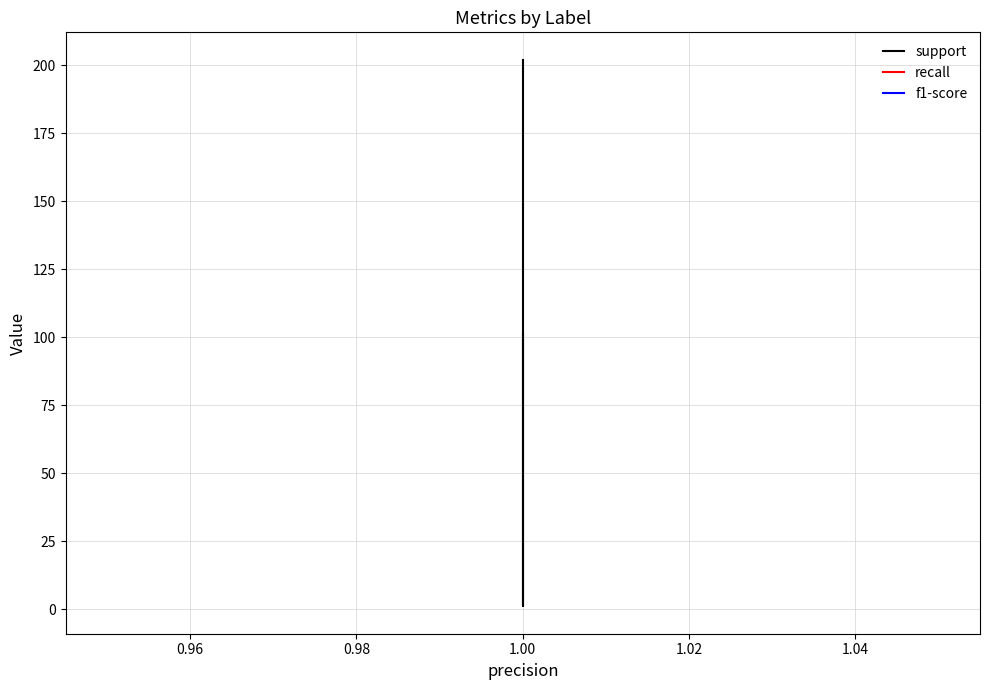

The support series shows 46 at 1.00. True or false?

False